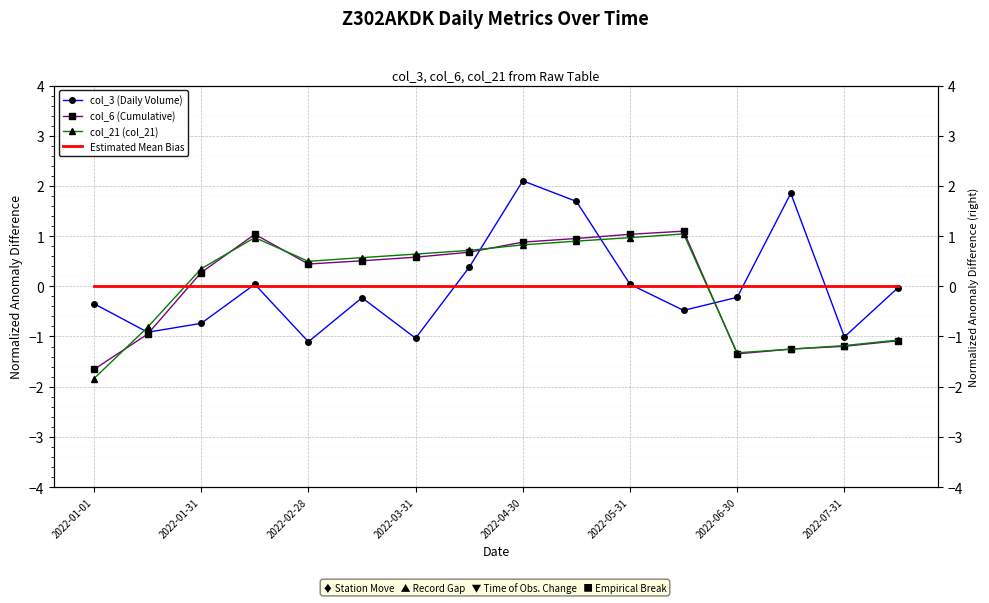

At which category does the chart reach its peak across all series?

2022-04-30